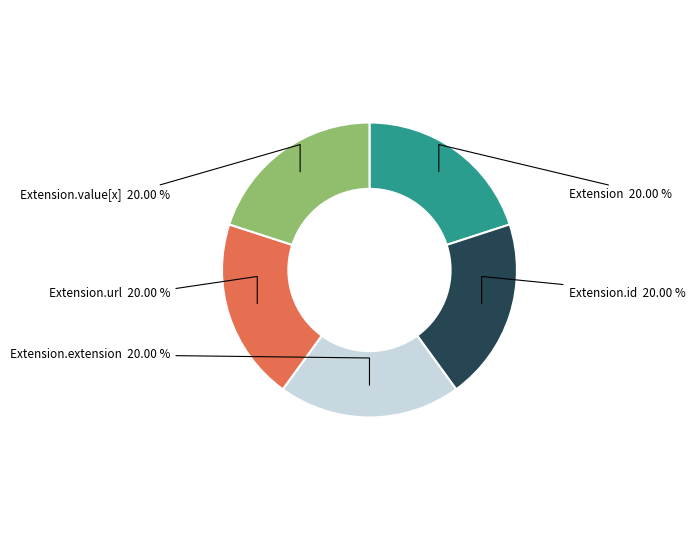

How many slices are in this pie chart?

5